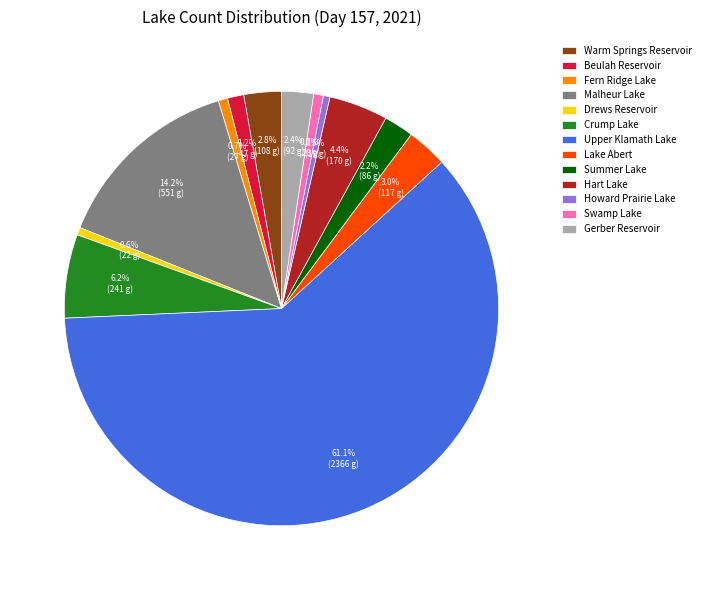

How much of the chart is everything except Crump Lake?

93.8%